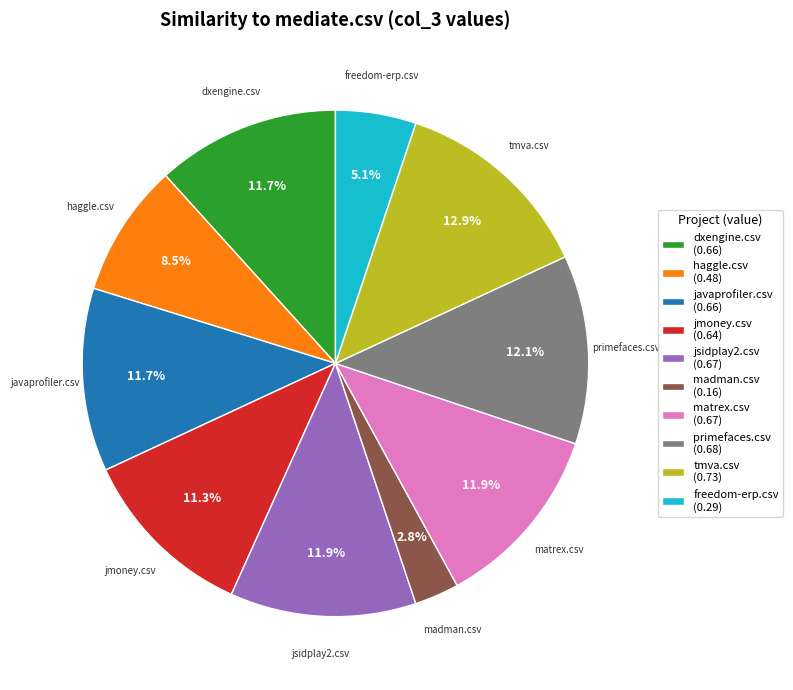

Is the sum of primefaces.csv (0.68) and dxengine.csv (0.66) greater than half?

No